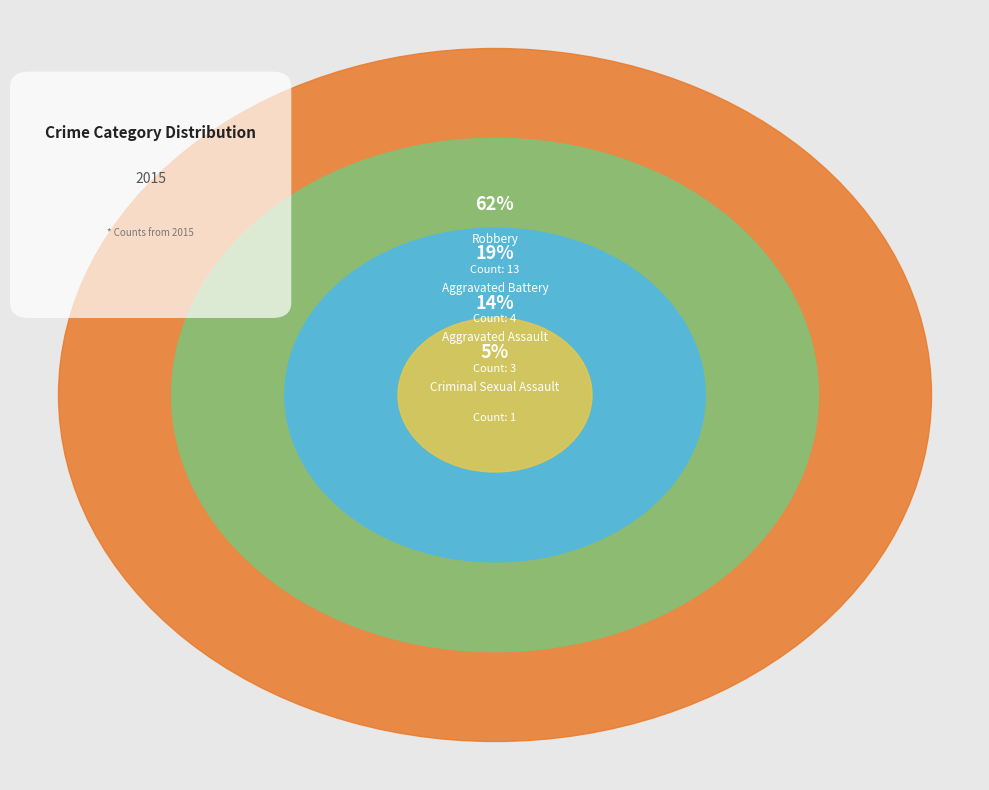

Which slice represents more than half of the pie?

Robbery